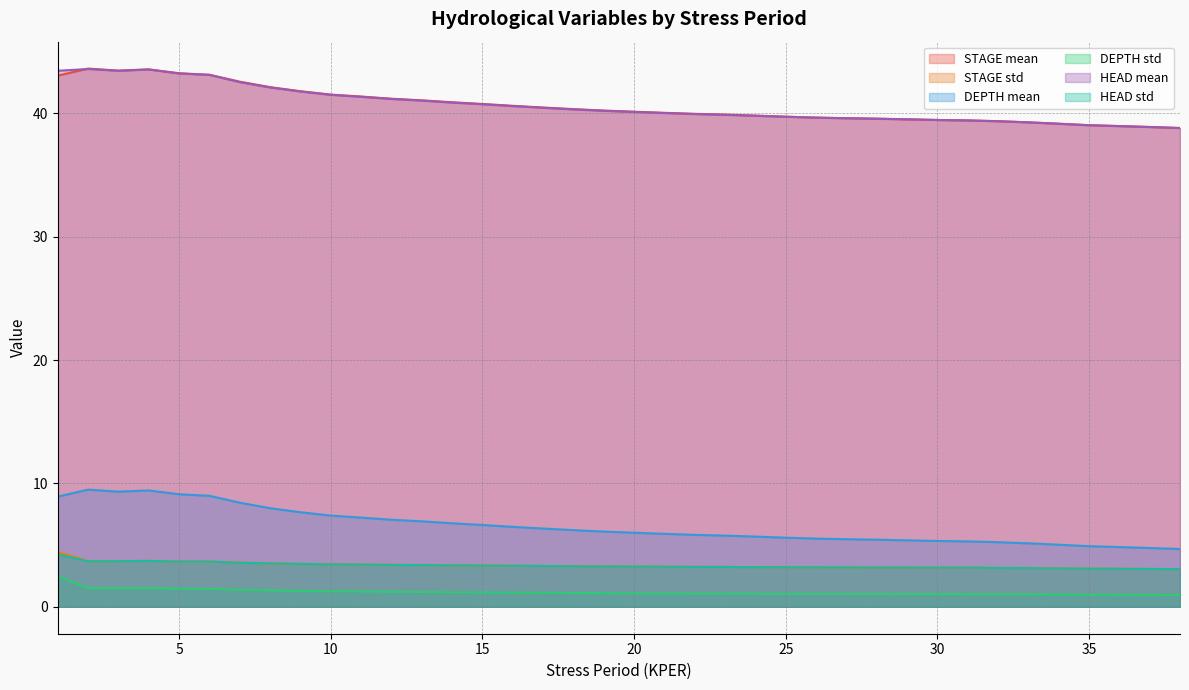

Does the chart display data point markers on the line(s)?

No